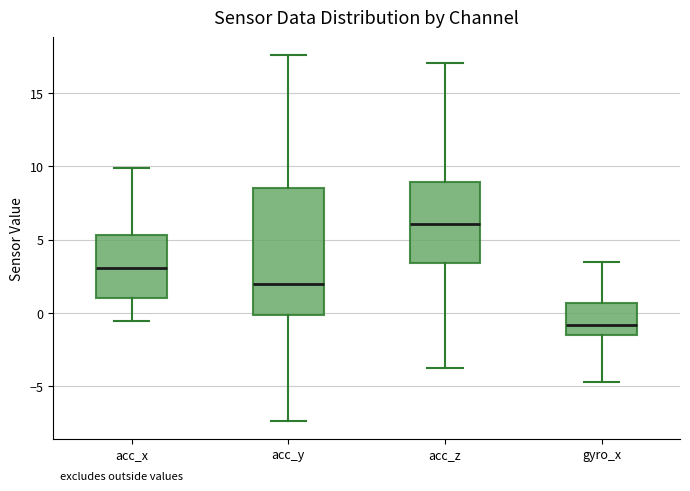

Reading left to right, transcribe this box plot: for each box, give where its median line is, the range the box spans, and where its two whiskers end, as read against the y-axis. The values are not printed on the chart, so give them approximately, as read against the axis.

acc_x: median 3.0, box 1.0 to 5.5, whiskers -0.5 to 10.0
acc_y: median 2.0, box 0.0 to 8.5, whiskers -7.5 to 17.5
acc_z: median 6.0, box 3.5 to 9.0, whiskers -4.0 to 17.0
gyro_x: median -1.0, box -1.5 to 0.5, whiskers -4.5 to 3.5